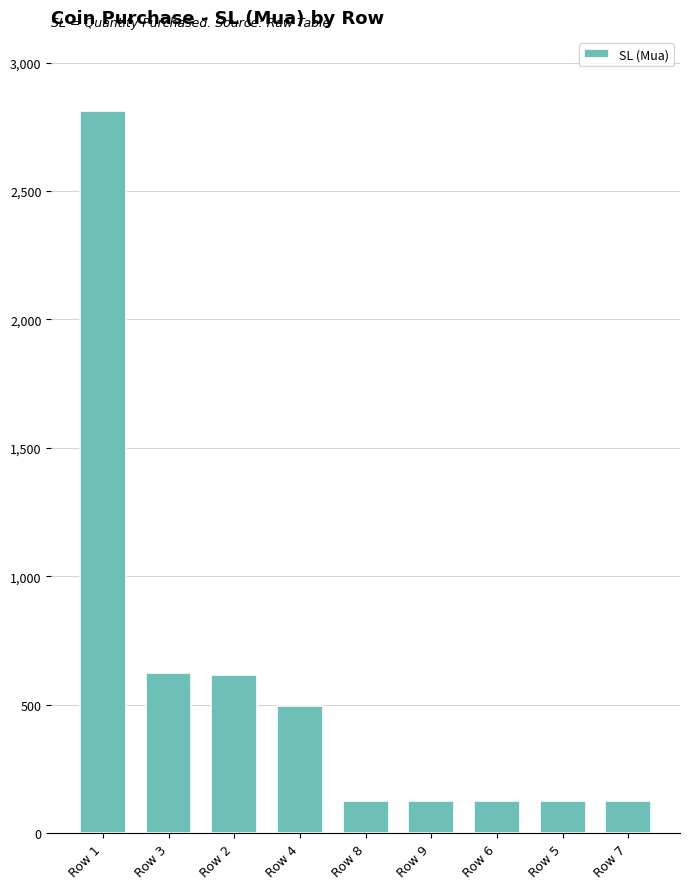

What is the ratio of the value at Row 8 to the value at Row 3?

0.2